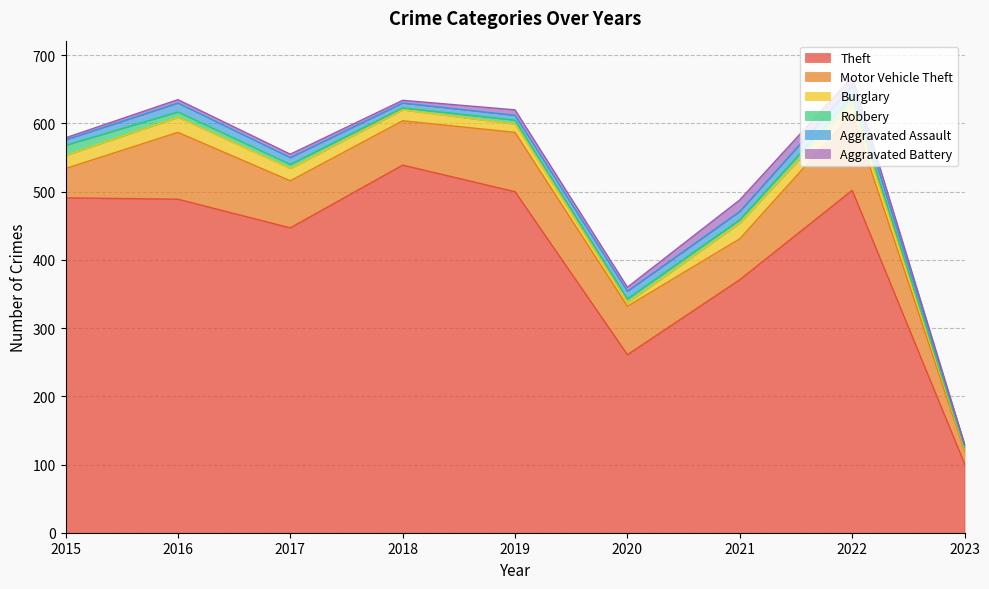

At which category does the chart reach its peak across all series?

2018